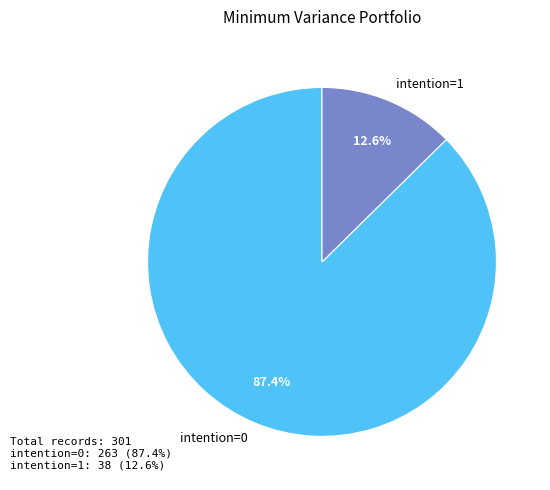

Combined, do intention=1 and intention=0 account for over 50%?

Yes